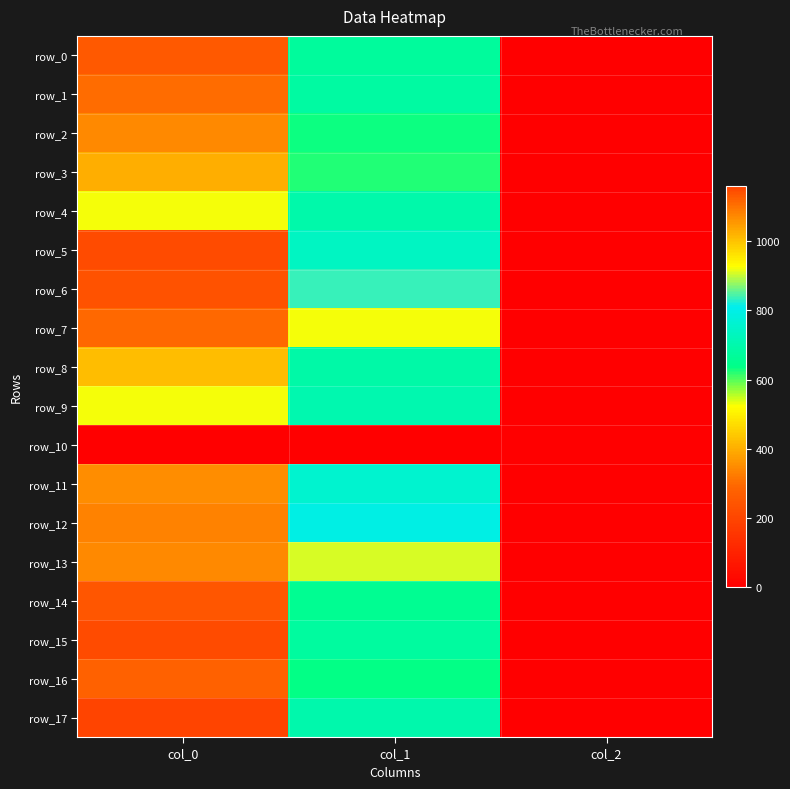

Is it true that row_6 equals 1338.8 at col_1?

False